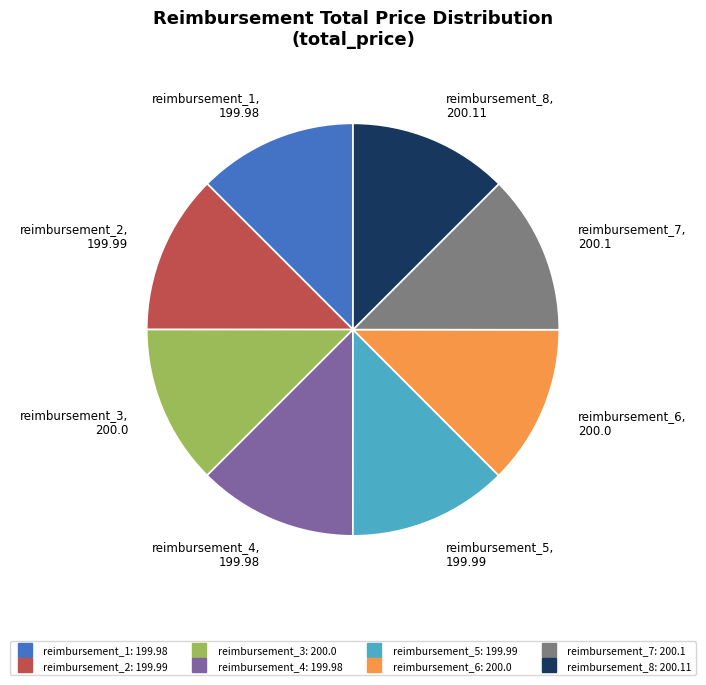

Combined, do reimbursement_8 and reimbursement_1 account for over 50%?

No